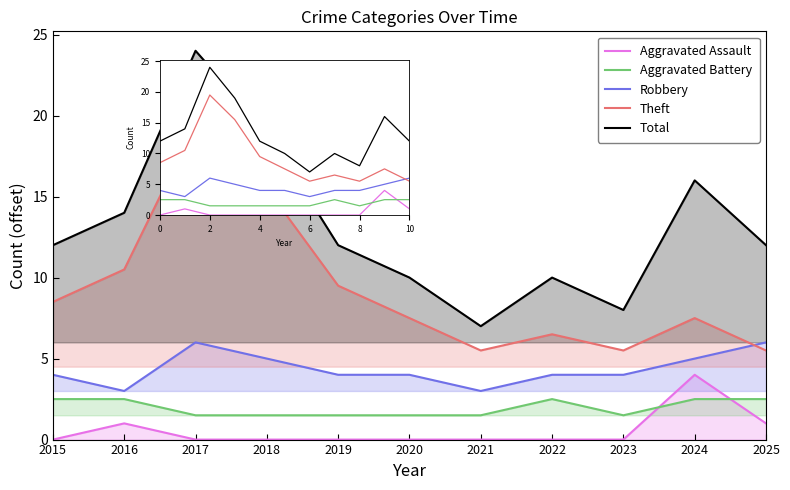

The Aggravated Battery series shows 2.1 at 2018. True or false?

False